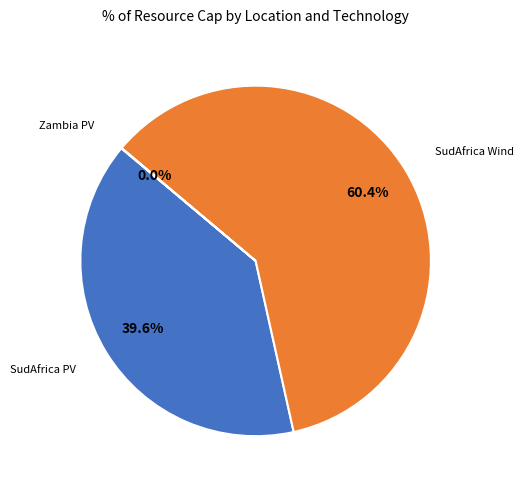

Combined, do SudAfrica PV and SudAfrica Wind account for over 50%?

Yes